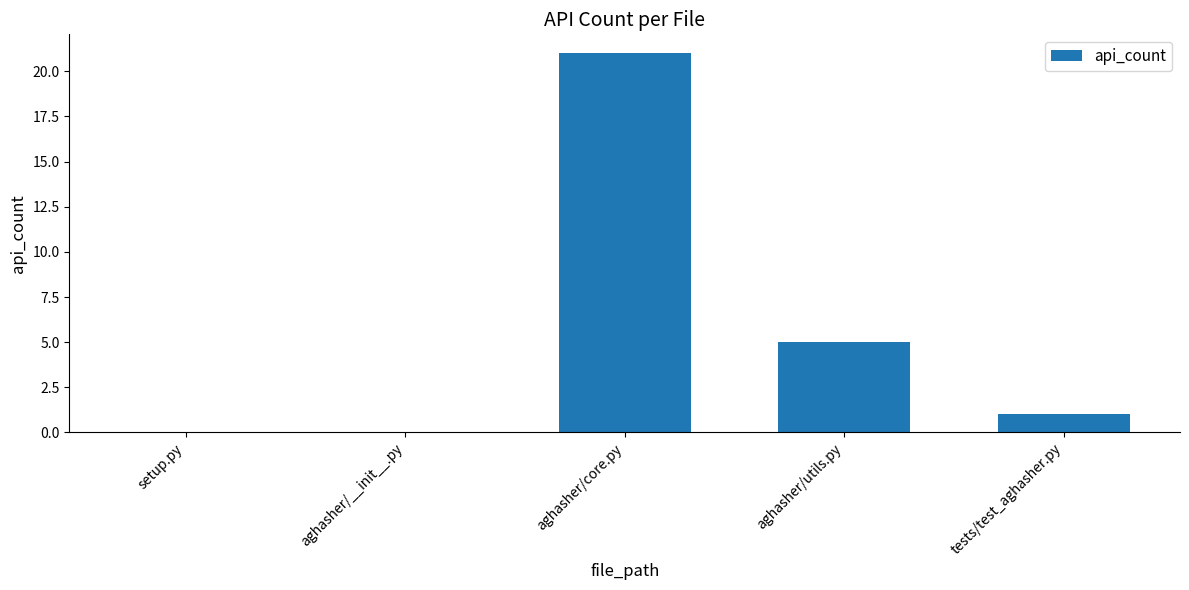

Where is the data nearest to the value 10?

aghasher/utils.py